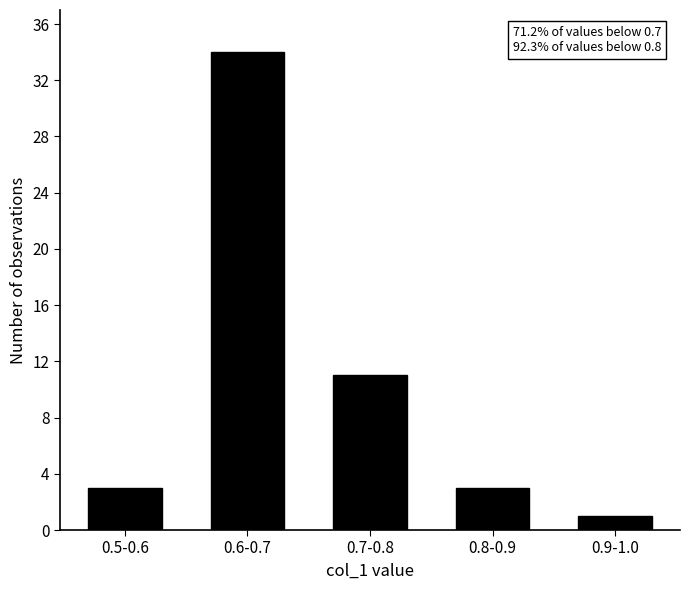

Reading left to right, extract all data points from this chart.

0.5-0.6=3	0.6-0.7=34	0.7-0.8=11	0.8-0.9=3	0.9-1.0=1